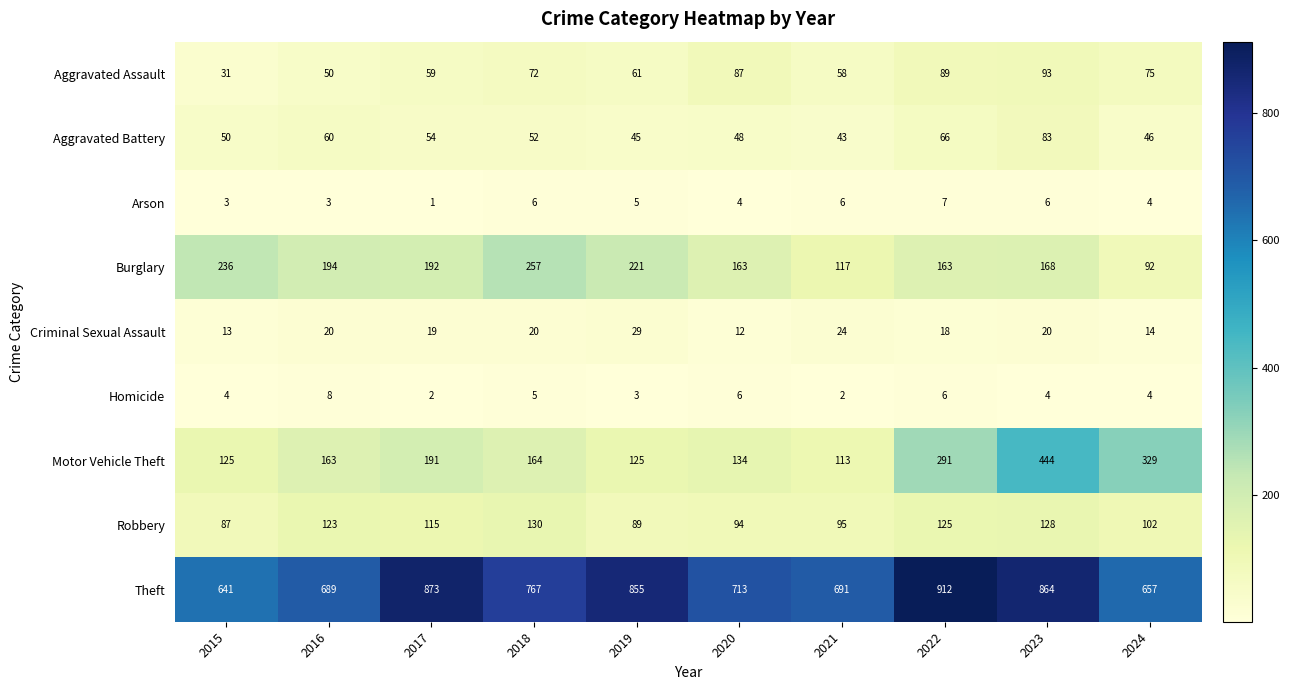

List the series in order of their peak value, highest first.

Theft, Motor Vehicle Theft, Burglary, Robbery, Aggravated Assault, Aggravated Battery, Criminal Sexual Assault, Homicide, Arson